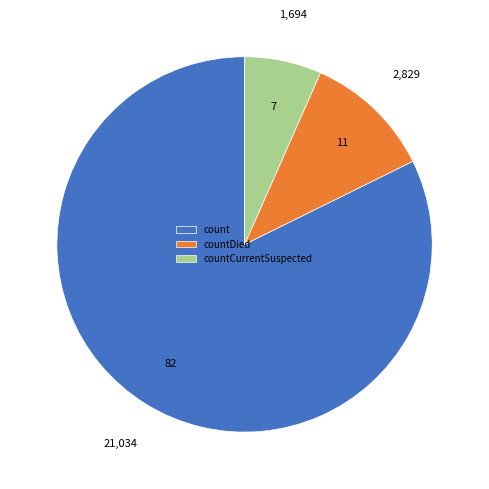

True or false: countCurrentSuspected accounts for 7% of the total.

True